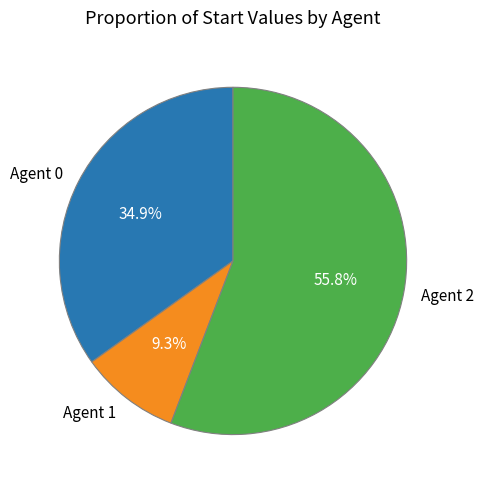

To the nearest percent, what is the average slice percentage?

33%